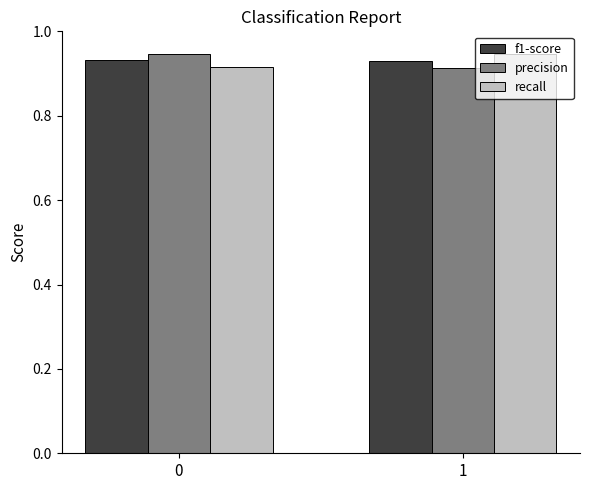

What is the sum of the precision values at 1 and 0?

1.9